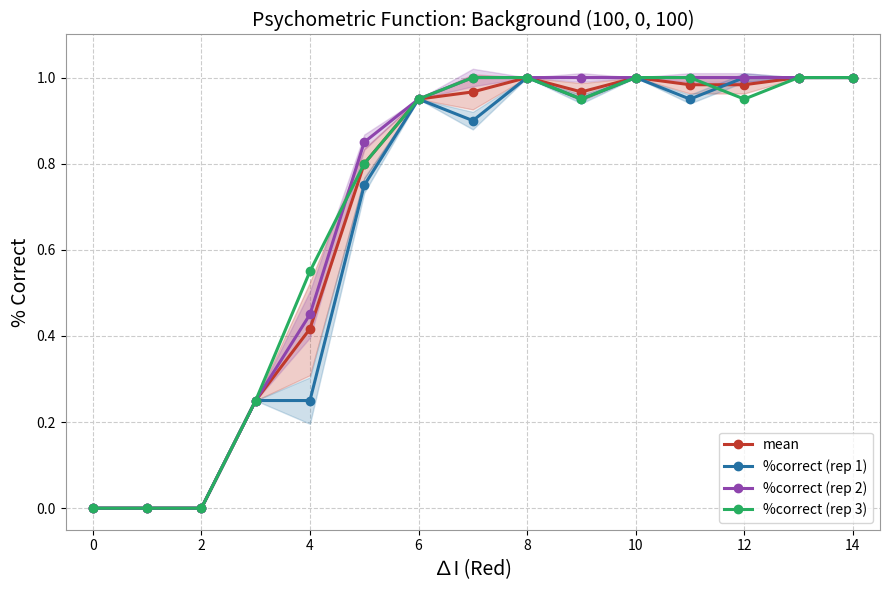

Is this an area chart (filled region under the line)?

No